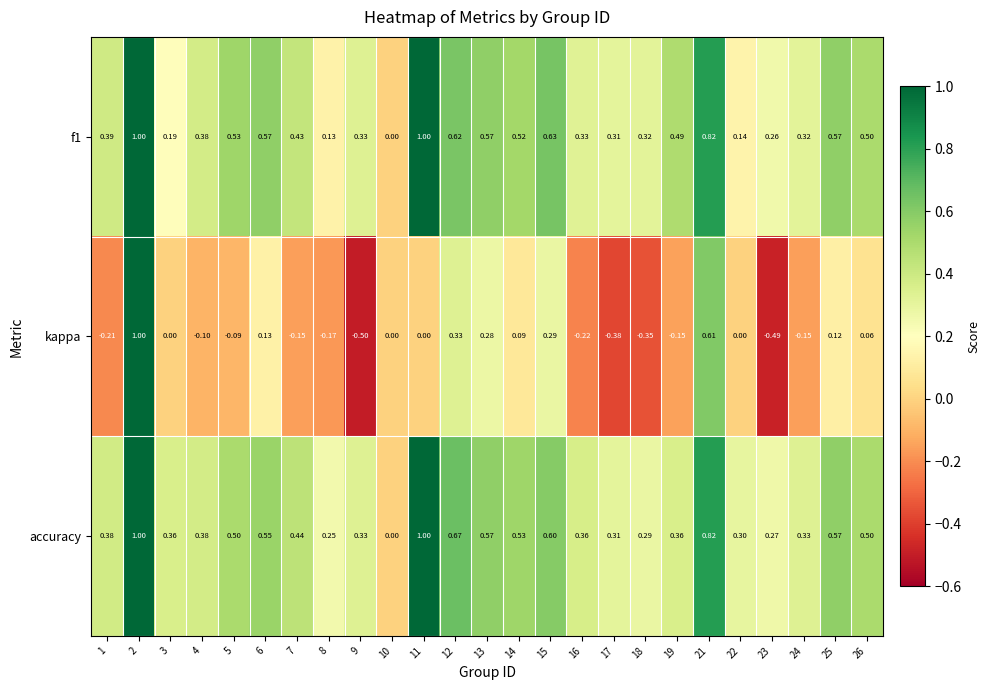

What is the greatest value displayed?

1.0